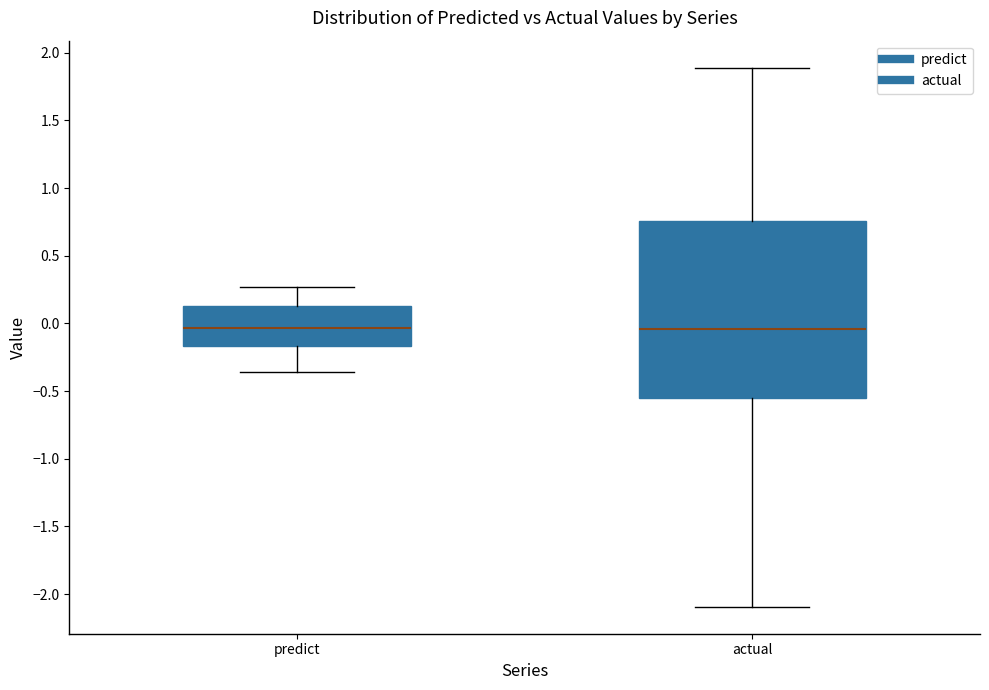

Reading left to right, read every box against the y-axis: the position of its median line, the range the box covers, and the ends of its whiskers. The values are not printed on the chart, so give them approximately, as read against the axis.

predict: median -0.05, box -0.15 to 0.15, whiskers -0.35 to 0.25
actual: median -0.05, box -0.55 to 0.75, whiskers -2.10 to 1.90